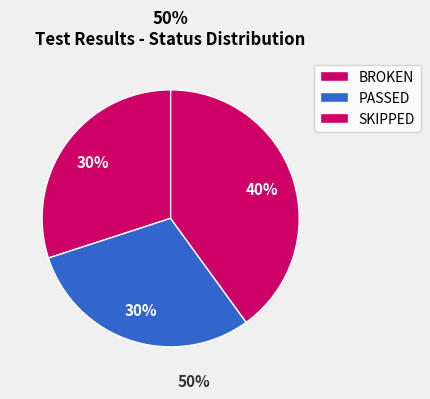

Count the number of slices in the pie.

3